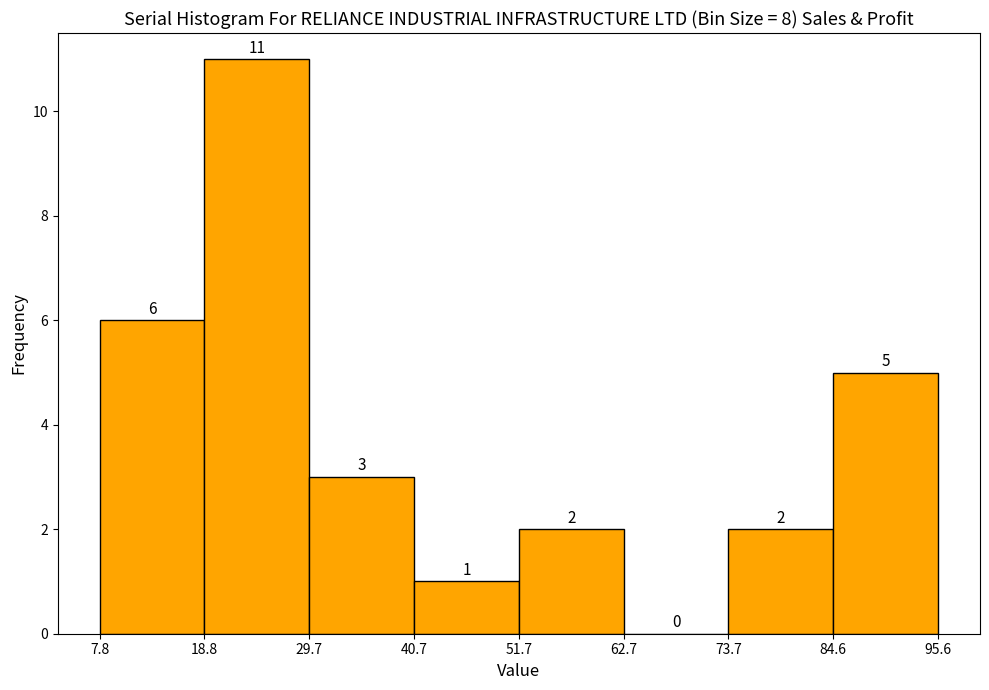

Which range on the x-axis has the tallest bar?

18.8 to 29.7